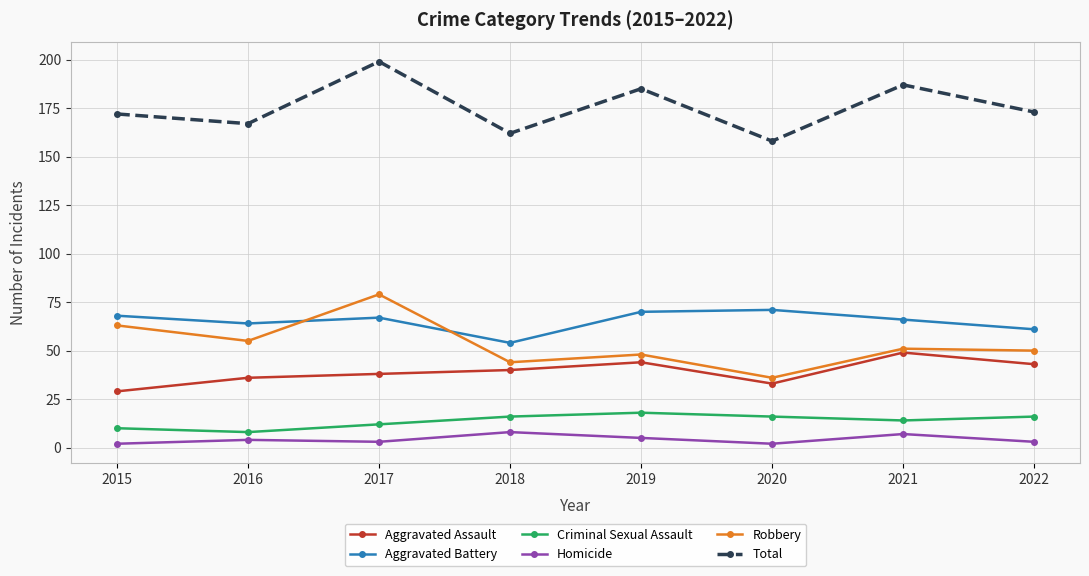

Does the chart display data point markers on the line(s)?

Yes